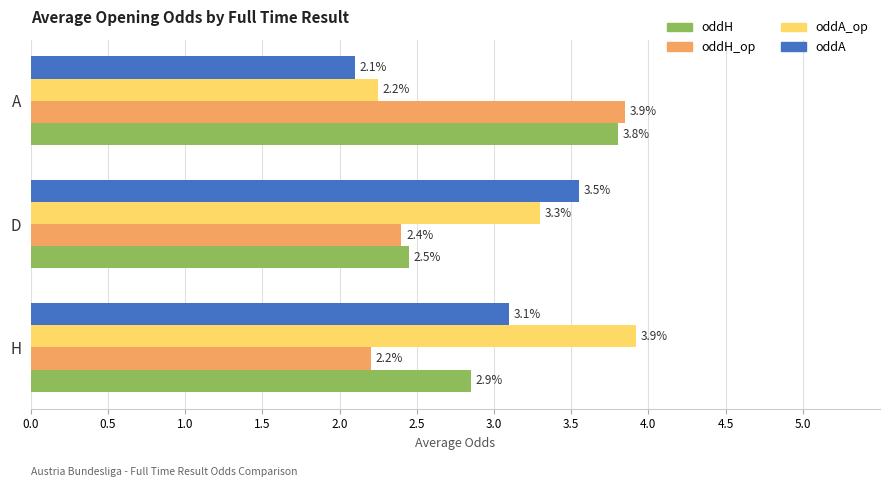

List the labels in order of oddA_op value, largest first.

H, D, A